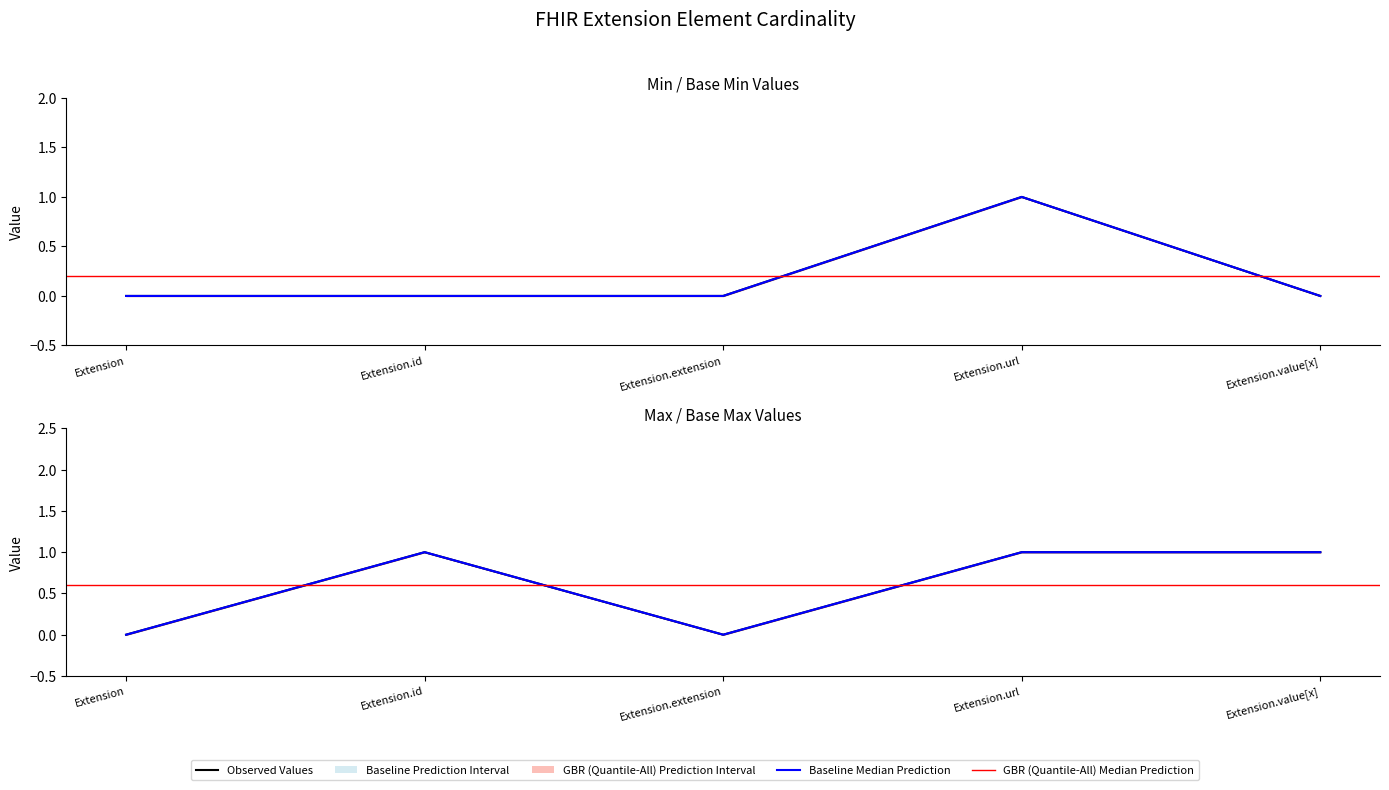

Reading left to right, what are all the values shown in this chart?

Min: 0	0	0	1	0
Max: 0	1	0	1	1
Base Min: 0	0	0	1	0
Base Max: 0	1	0	1	1